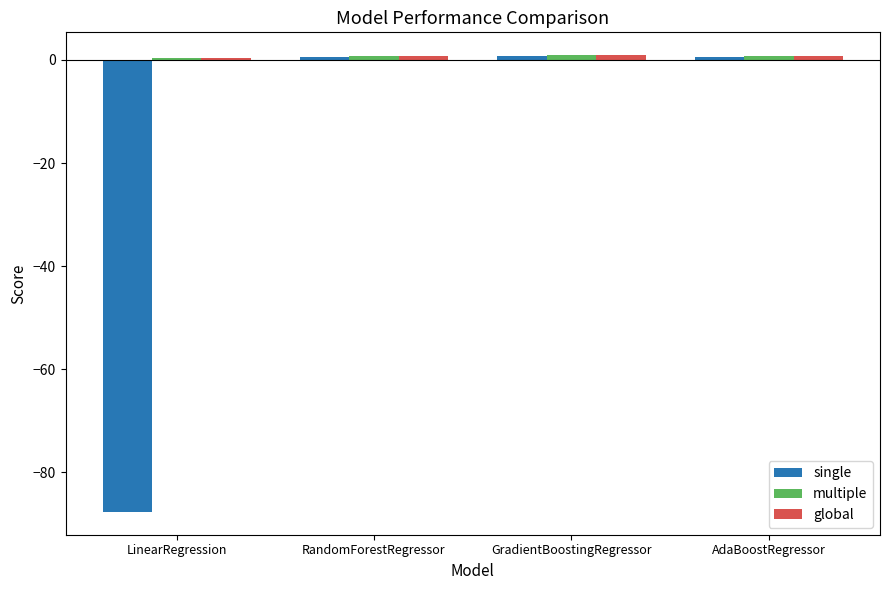

What is the difference between the second highest and minimum values in the single series?

88.2